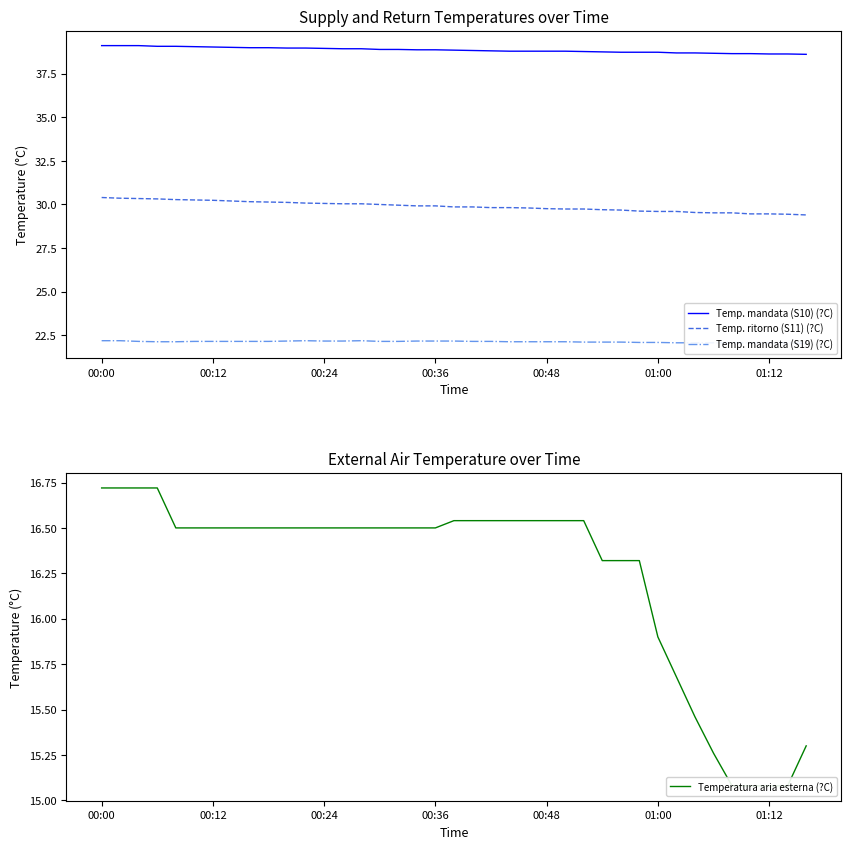

The Temp. ritorno (S11) (?C) series shows 30.2 at 00:12. True or false?

True